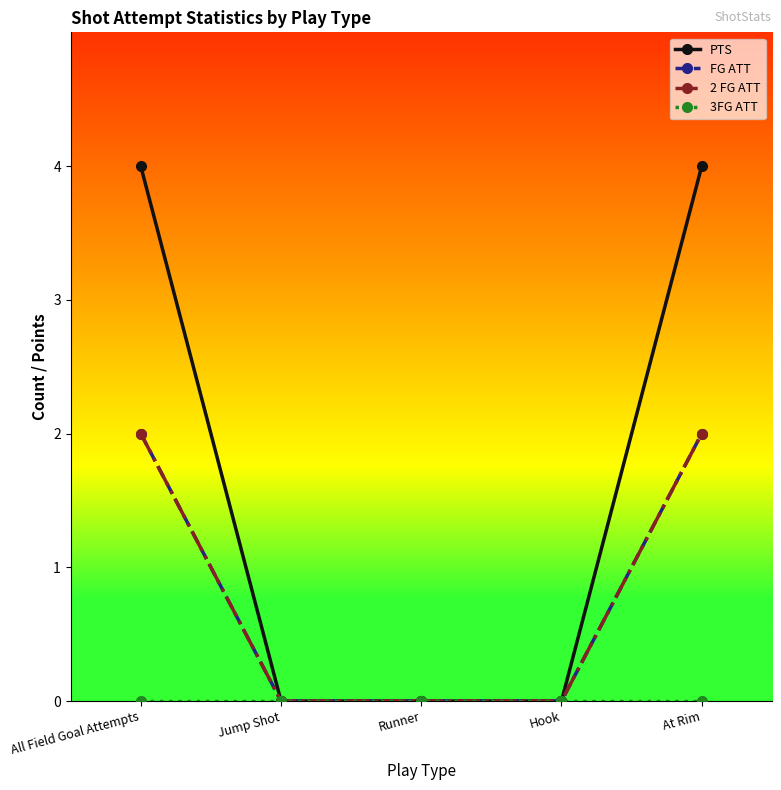

What is the label of the 1st point from the left?

All Field Goal Attempts